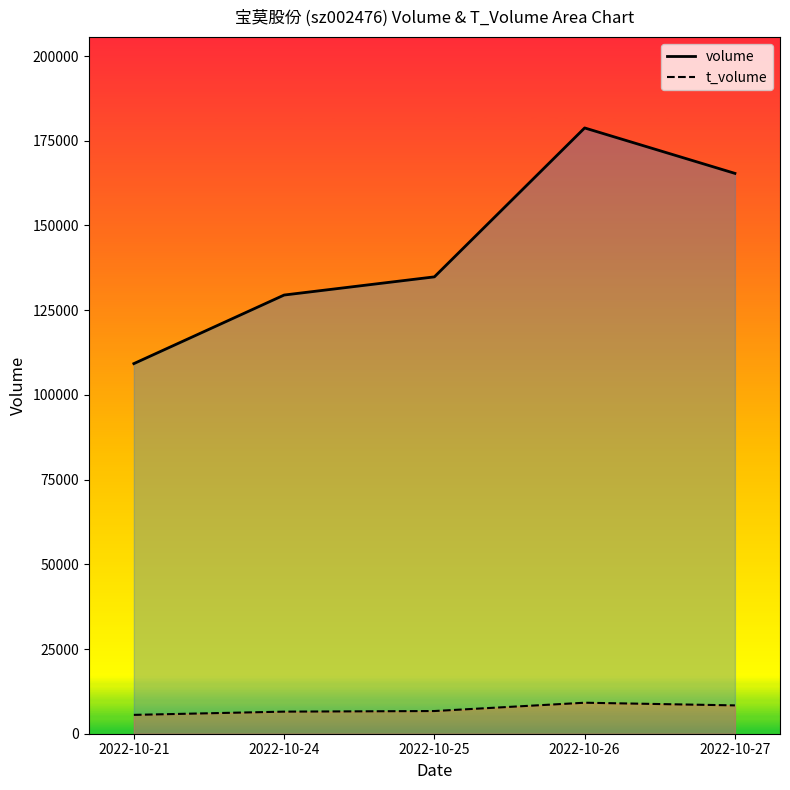

True or false: t_volume and volume cross at least once.

False